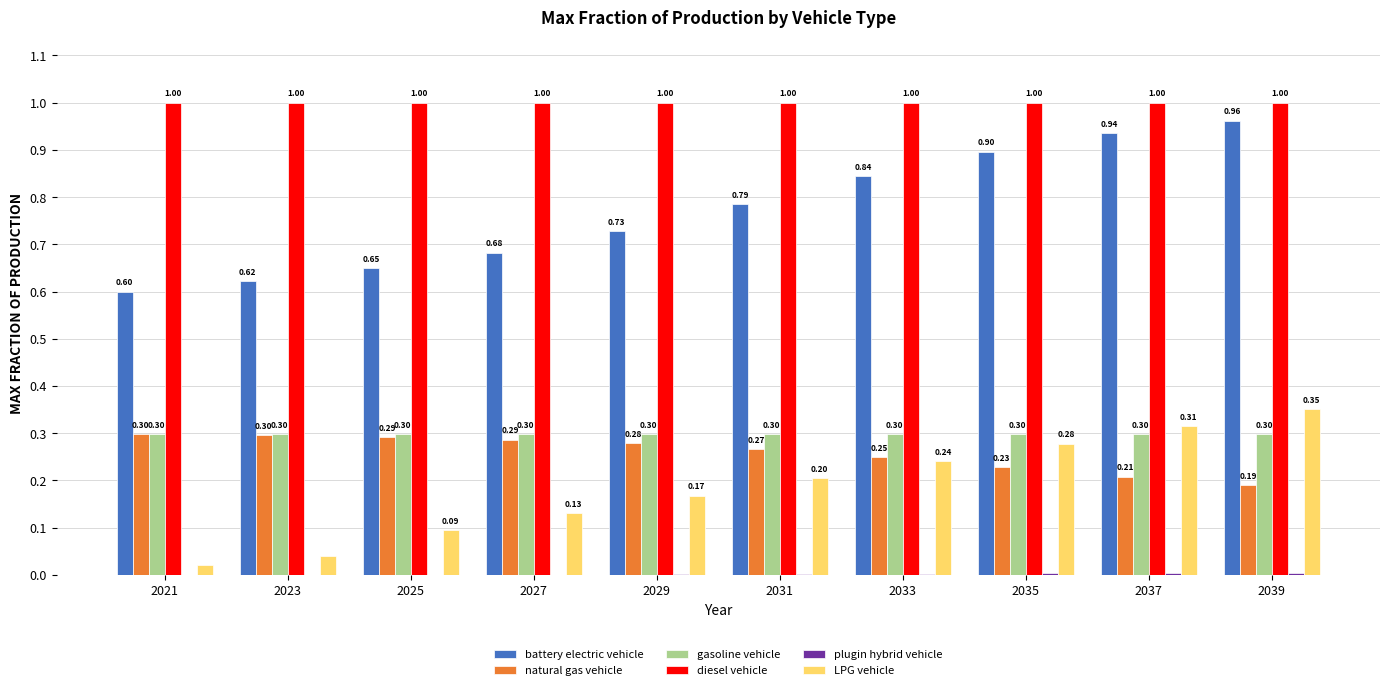

Count the number of categories in the chart.

10